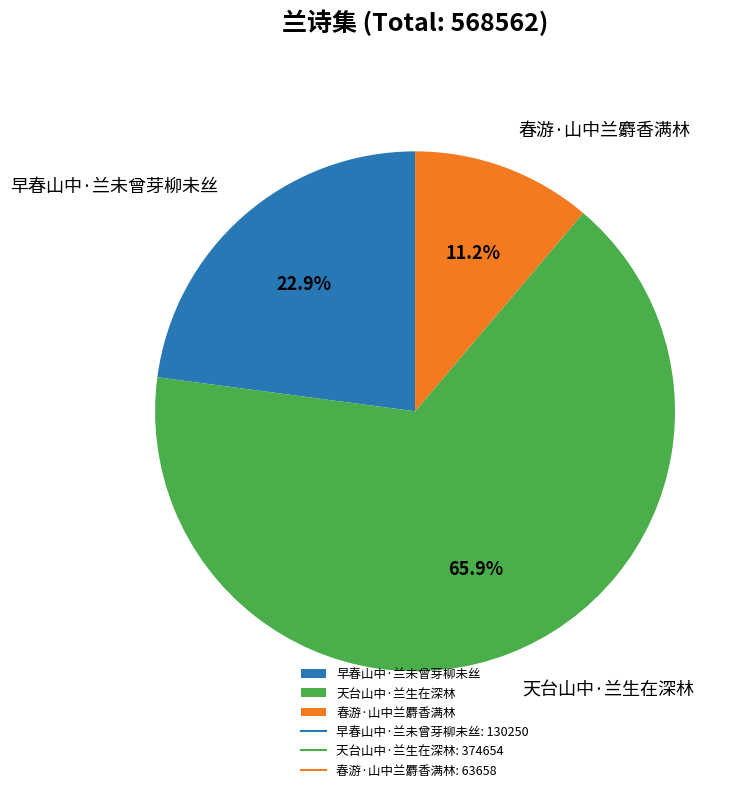

Rank the categories by value from highest to lowest.

天台山中·兰生在深林, 早春山中·兰未曾芽柳未丝, 春游·山中兰麝香满林